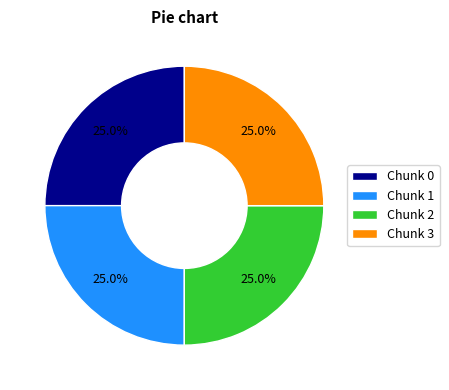

Does Chunk 0 account for over 50% of the chart?

No